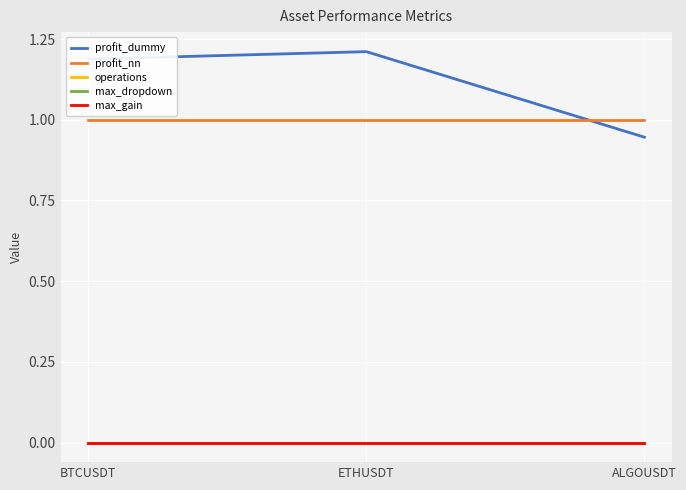

Which series has the widest spread of values?

profit_dummy